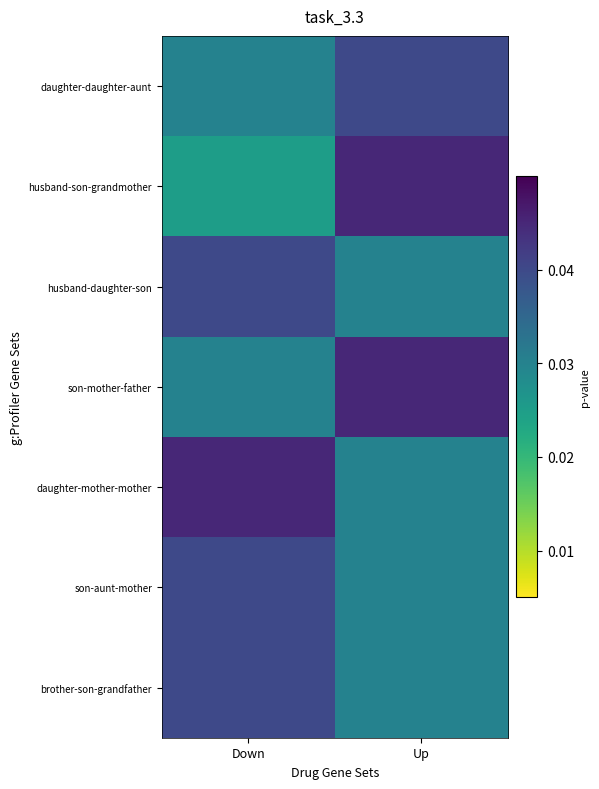

Between Down and Up, which series saw the biggest shift?

husband-son-grandmother